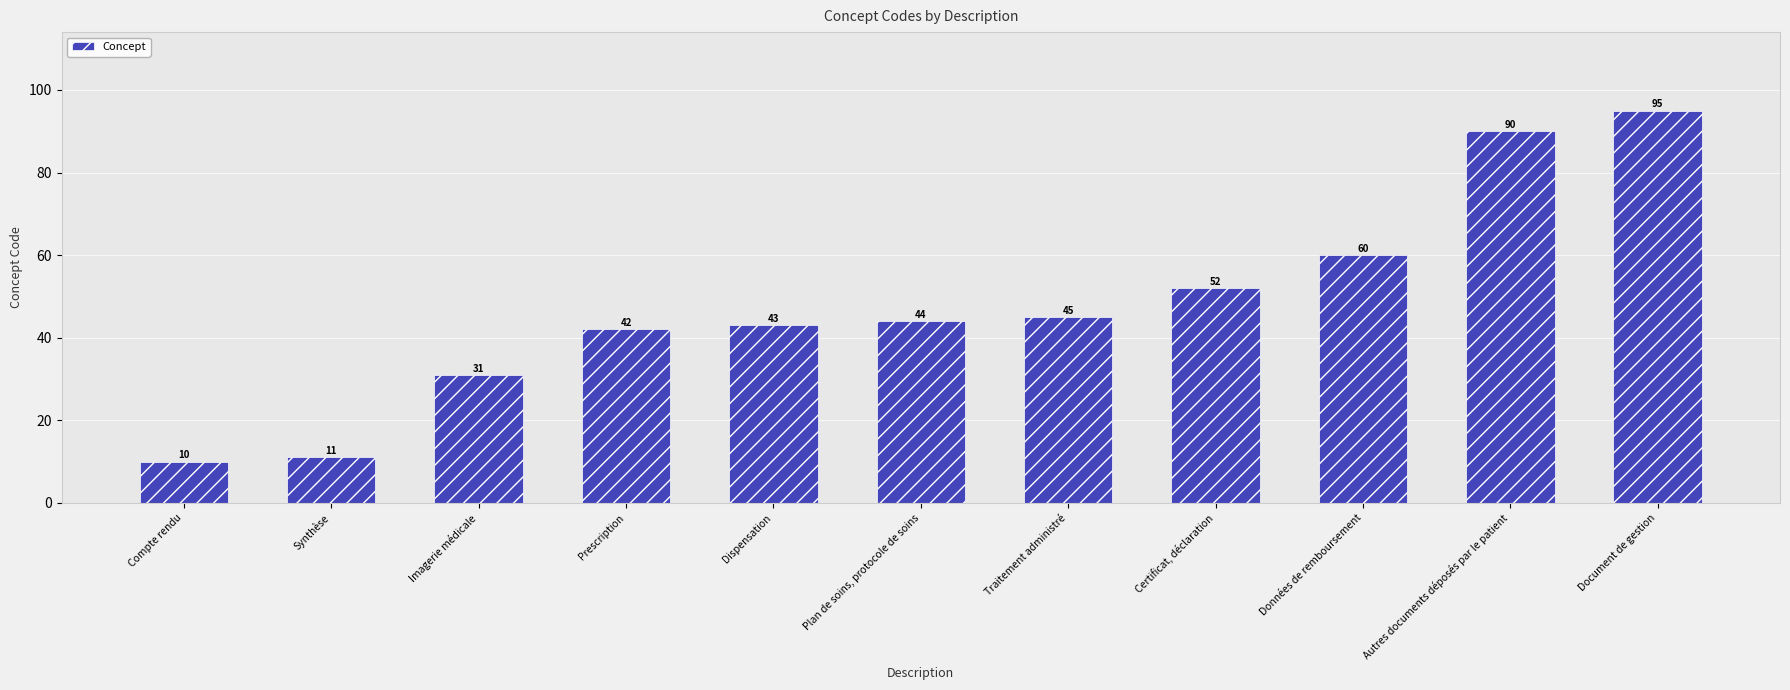

What is the difference between the values at Traitement administré and Données de remboursement?

15